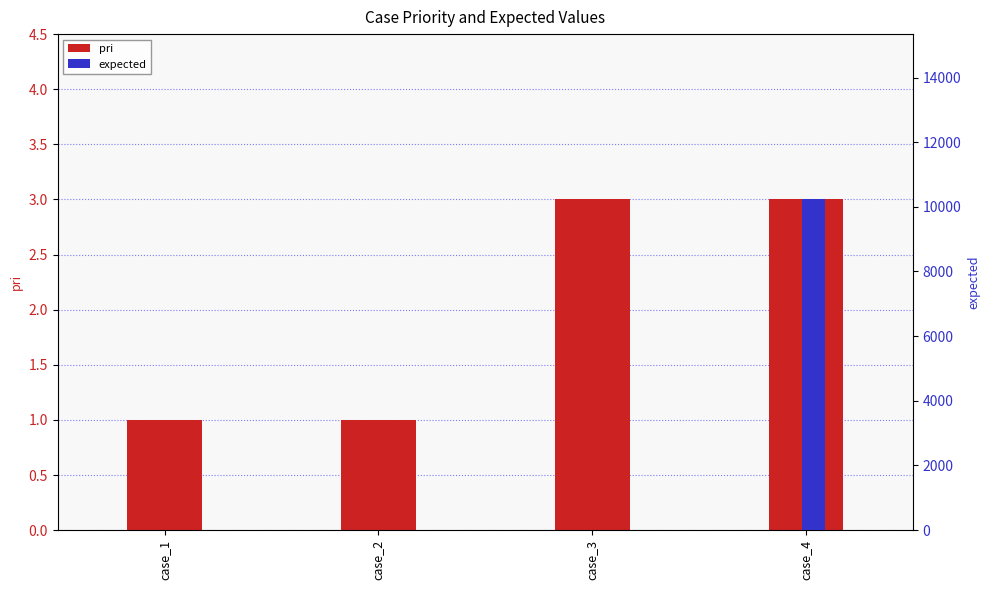

Are the bars grouped side by side (vs. stacked)?

Yes